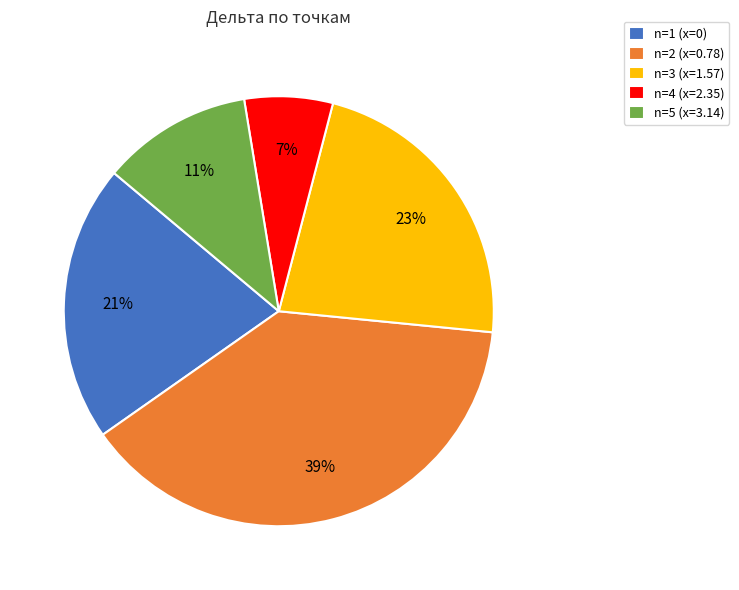

Is it true that n=3 (x=1.57) is 23% of the pie?

True